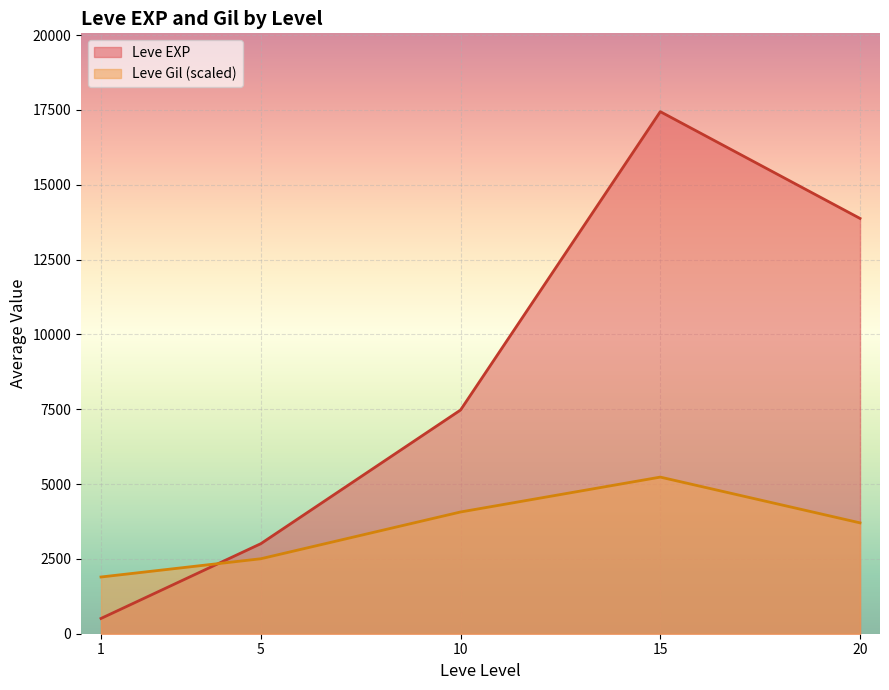

What is the total value across all series at 1?

2405.6